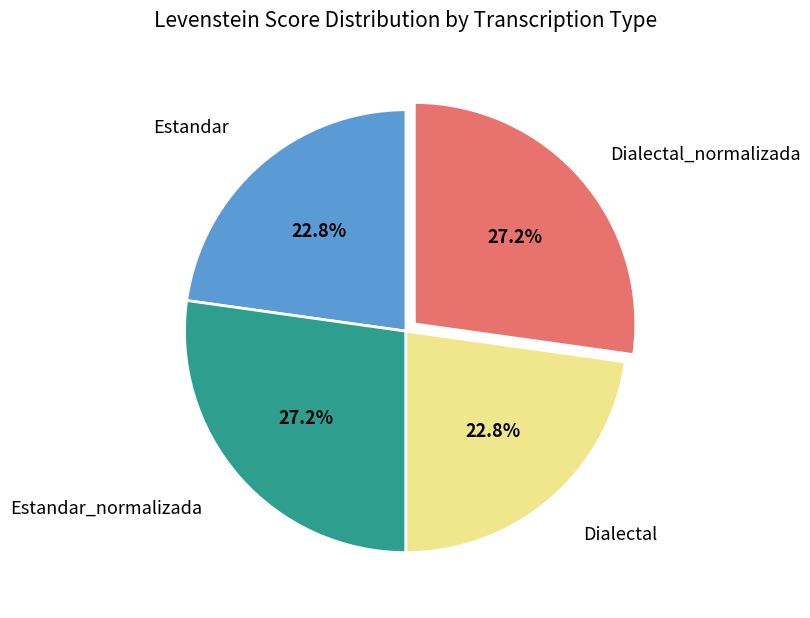

Is there any slice that represents more than half of the pie?

No